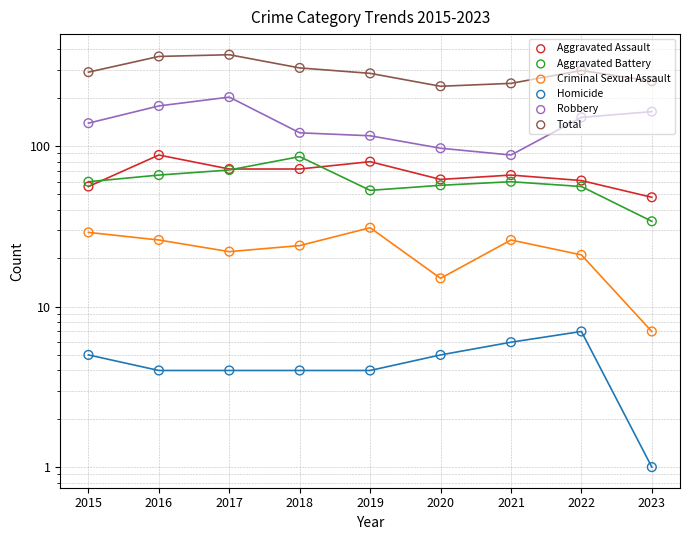

Which series has the widest spread of Y values?

Total